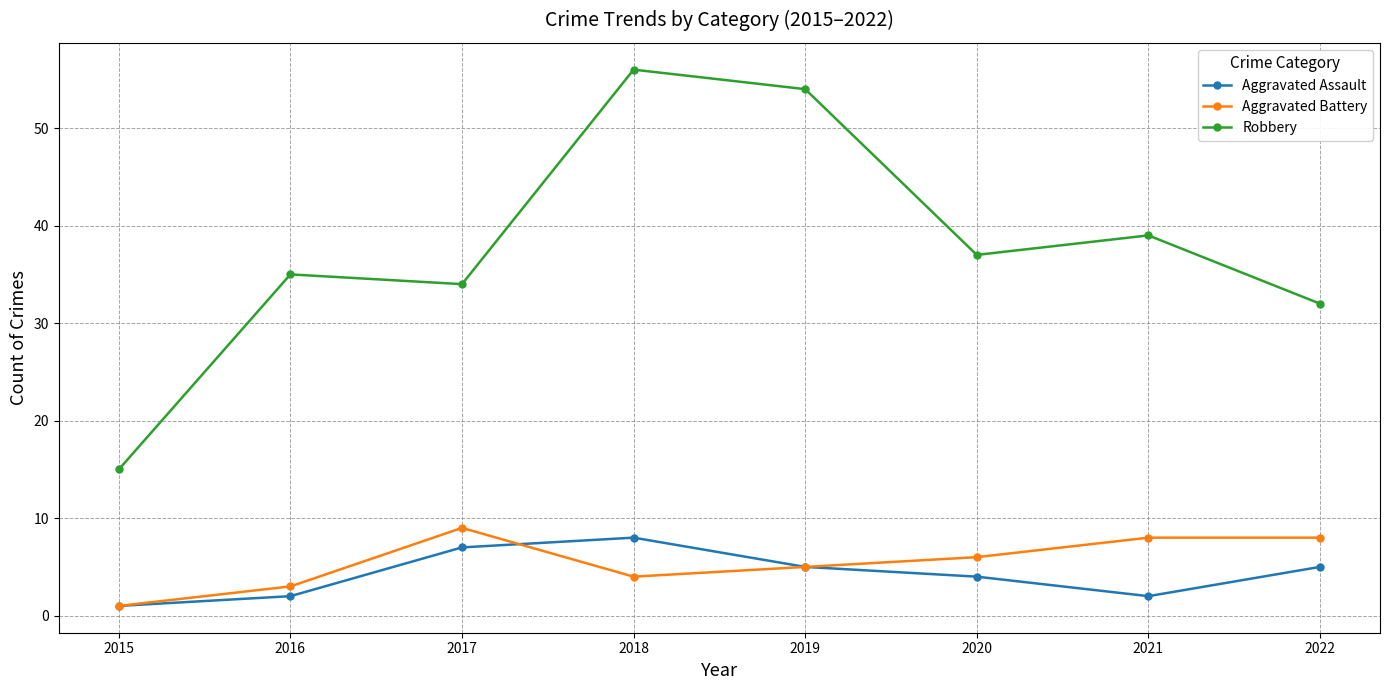

What is the spread (max minus min) of values at 2022?

27